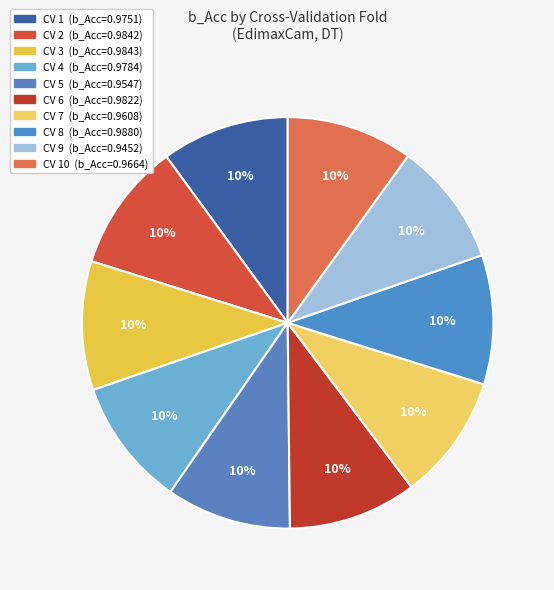

Rank the categories by value from highest to lowest.

CV 8, CV 3, CV 2, CV 6, CV 4, CV 1, CV 10, CV 7, CV 5, CV 9